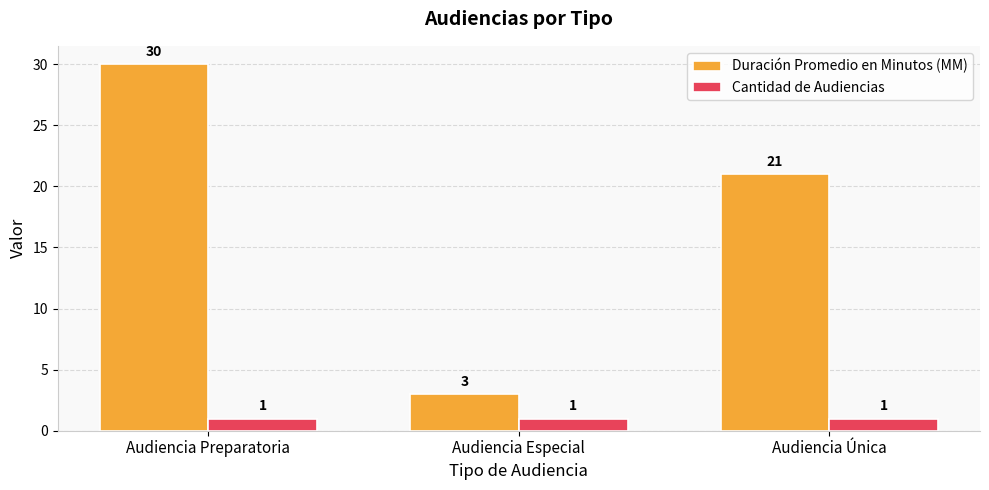

Reading right to left, extract all data points from this chart.

Duración Promedio en Minutos (MM): 21	3	30
Cantidad de Audiencias: 1	1	1